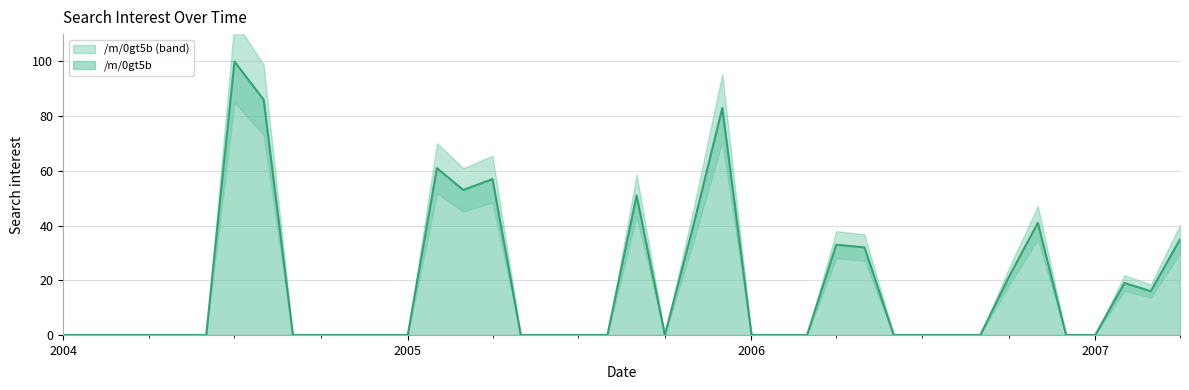

Reading left to right, transcribe all the data shown in this chart.

0	0	0	0	0	0	100	86	0	0	0	0	0	61	53	57	0	0	0	0	51	0	41	83	0	0	0	33	32	0	0	0	0	21	41	0	0	19	16	35